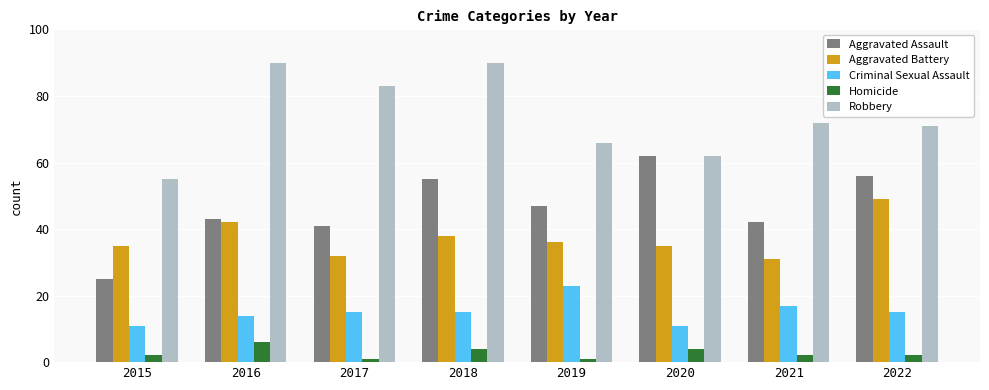

The value of Robbery at 2022 is 31. True or false?

False